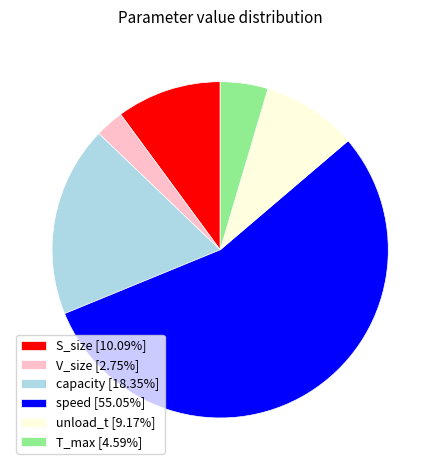

Which slice is the largest?

speed